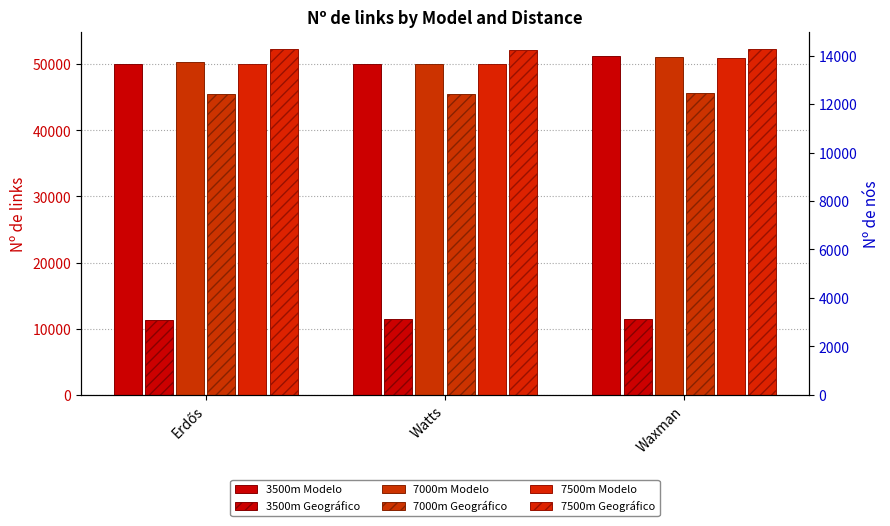

Which series has the widest spread of values?

3500m Modelo